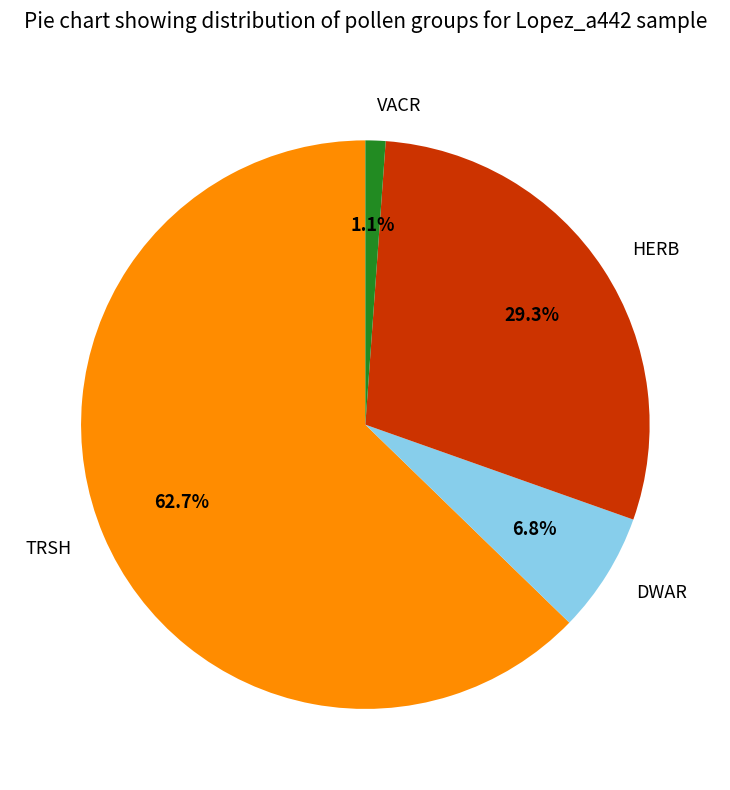

What percentage is the TRSH slice, to the nearest percent?

63%